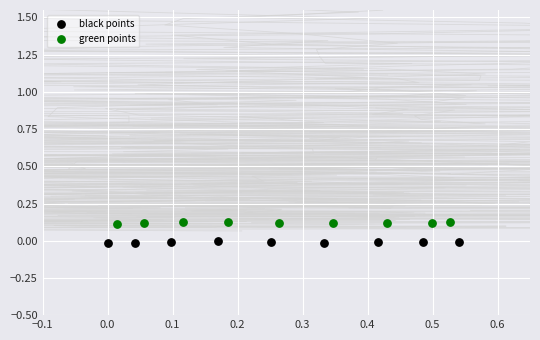

Which series contains the highest Y value?

green points